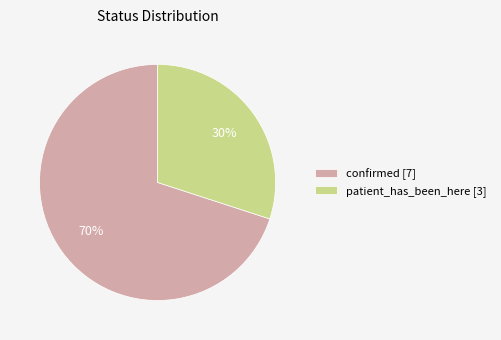

Which slice represents more than half of the pie?

confirmed